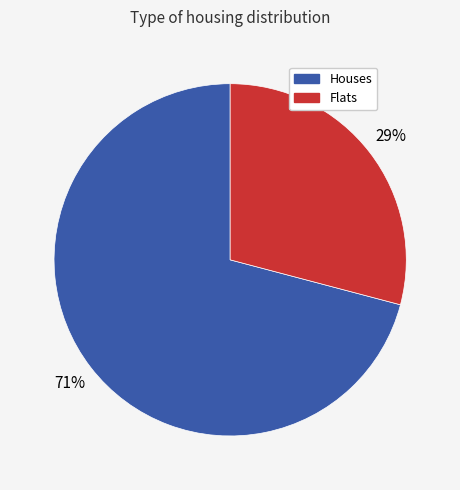

Does any single category account for the majority?

Yes